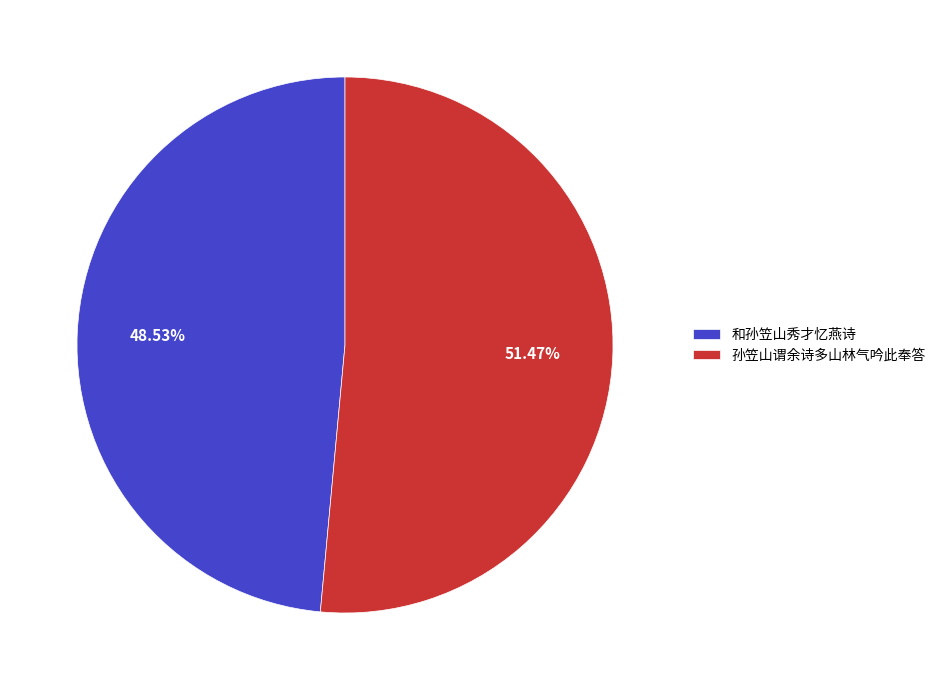

What percentage is the 和孙笠山秀才忆燕诗 slice, to the nearest percent?

49%